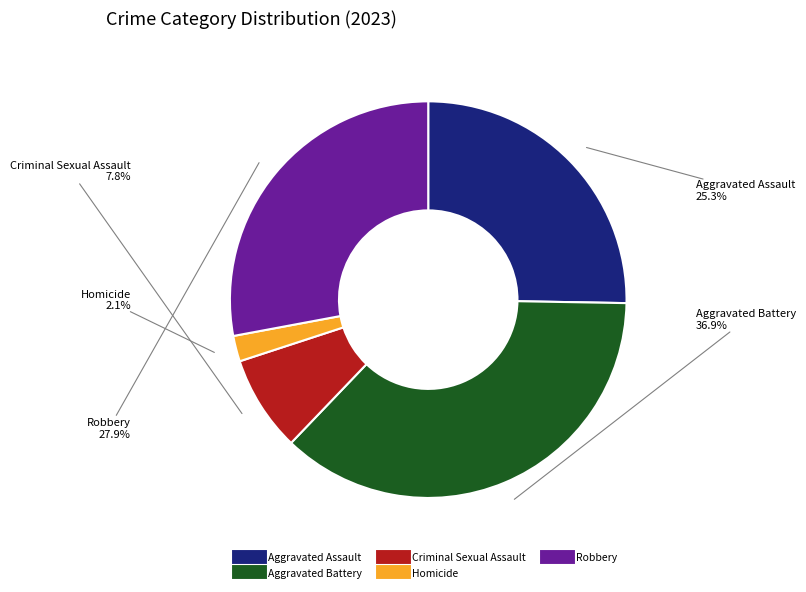

To the nearest percent, what is the difference between the largest and smallest slice percentages?

35%